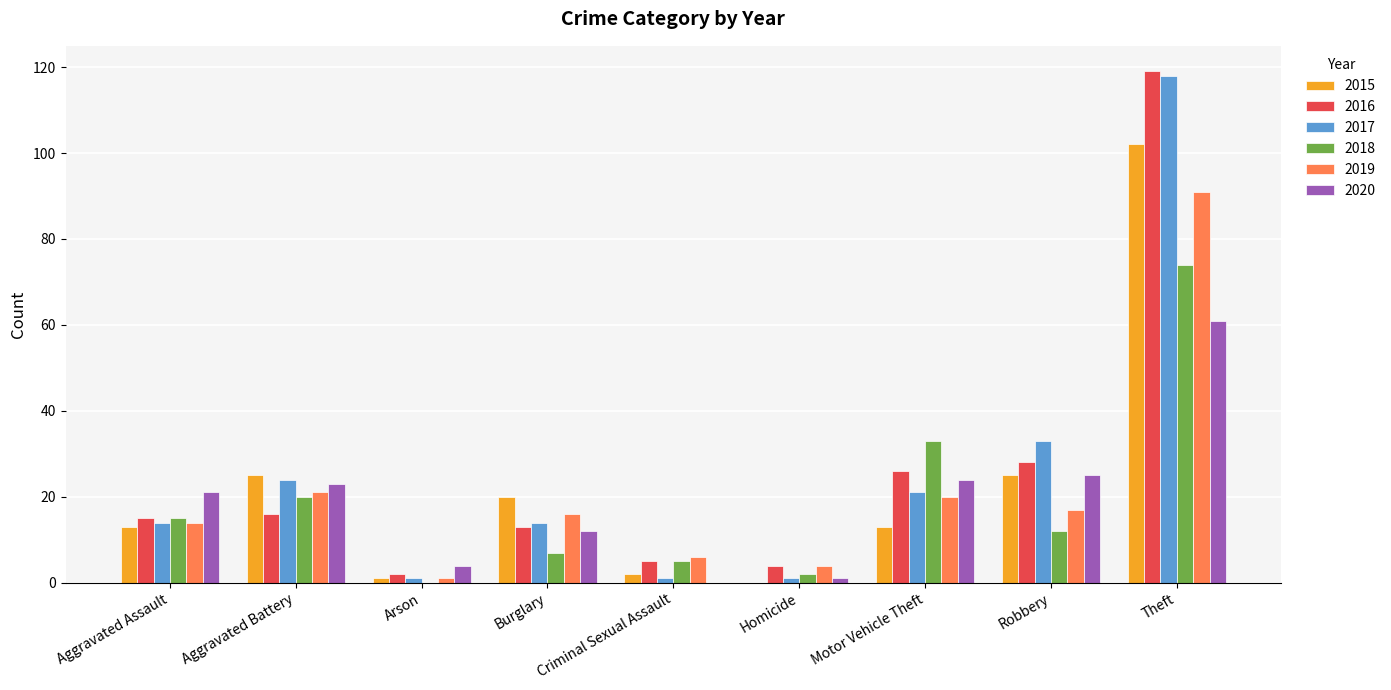

Is it true that 2018 equals 26 at Aggravated Battery?

False